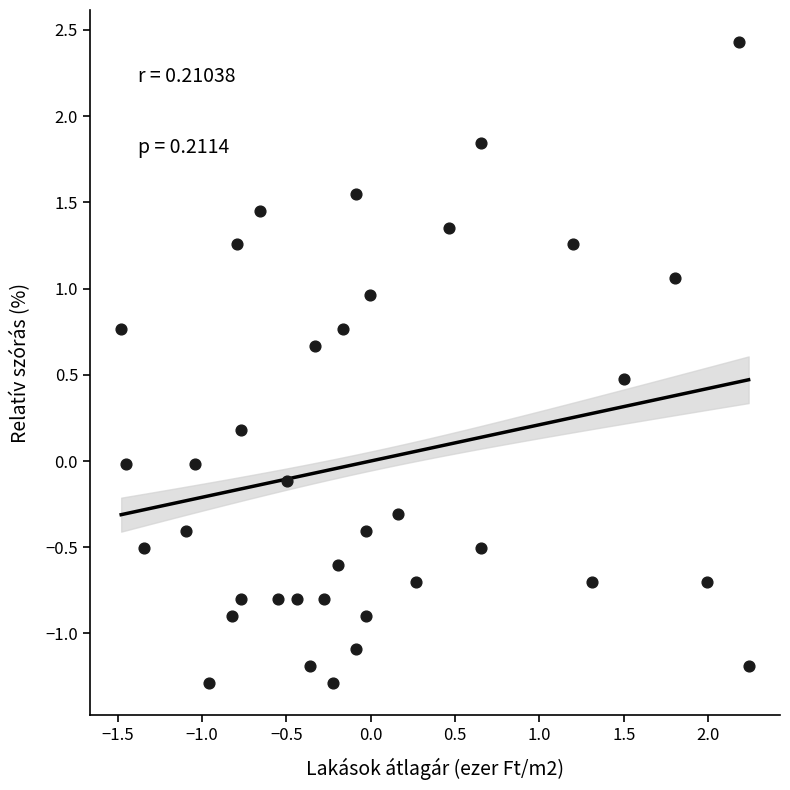

What is the range of Y values (max minus min)?

3.7